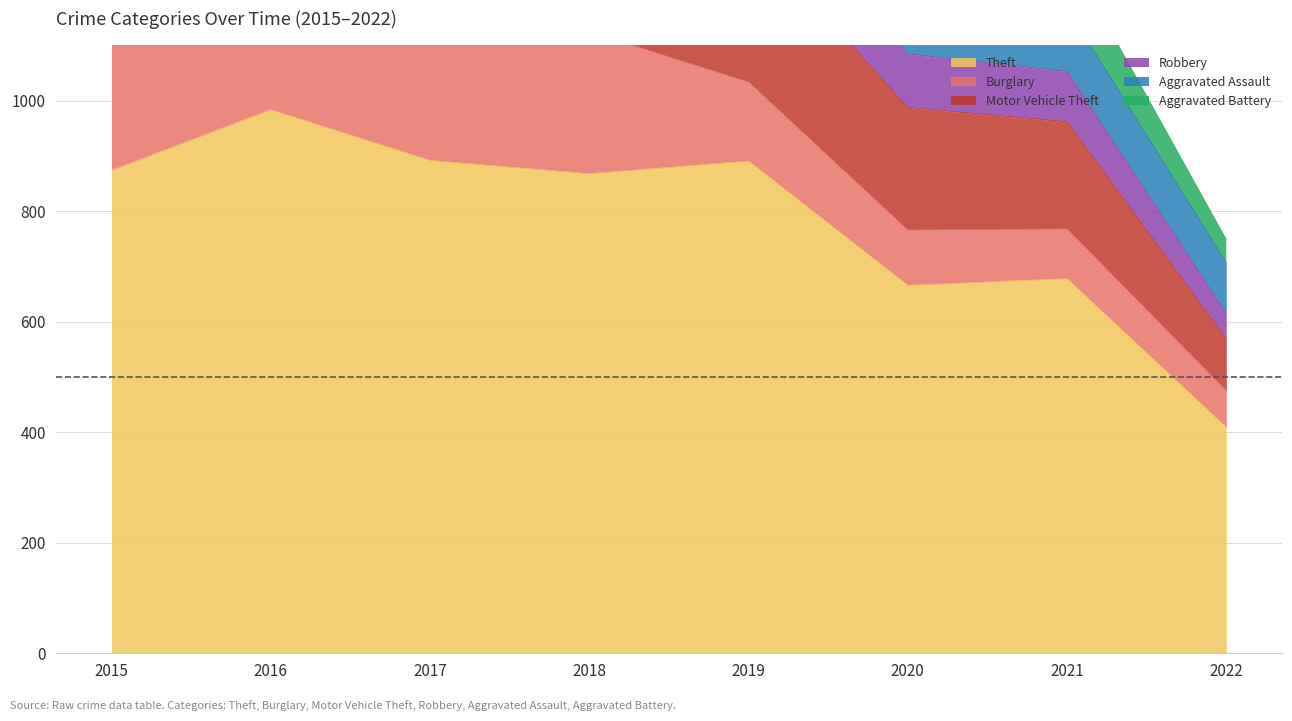

What is the value of the Robbery point at the 8th from the left?

46